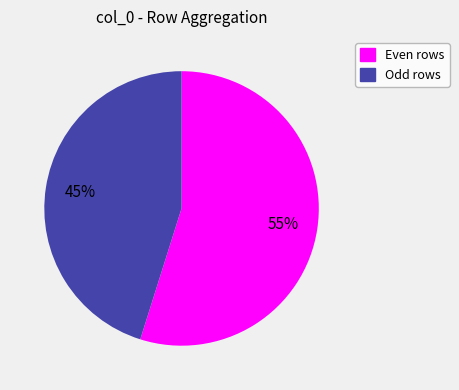

Is there a majority slice in this chart?

Yes